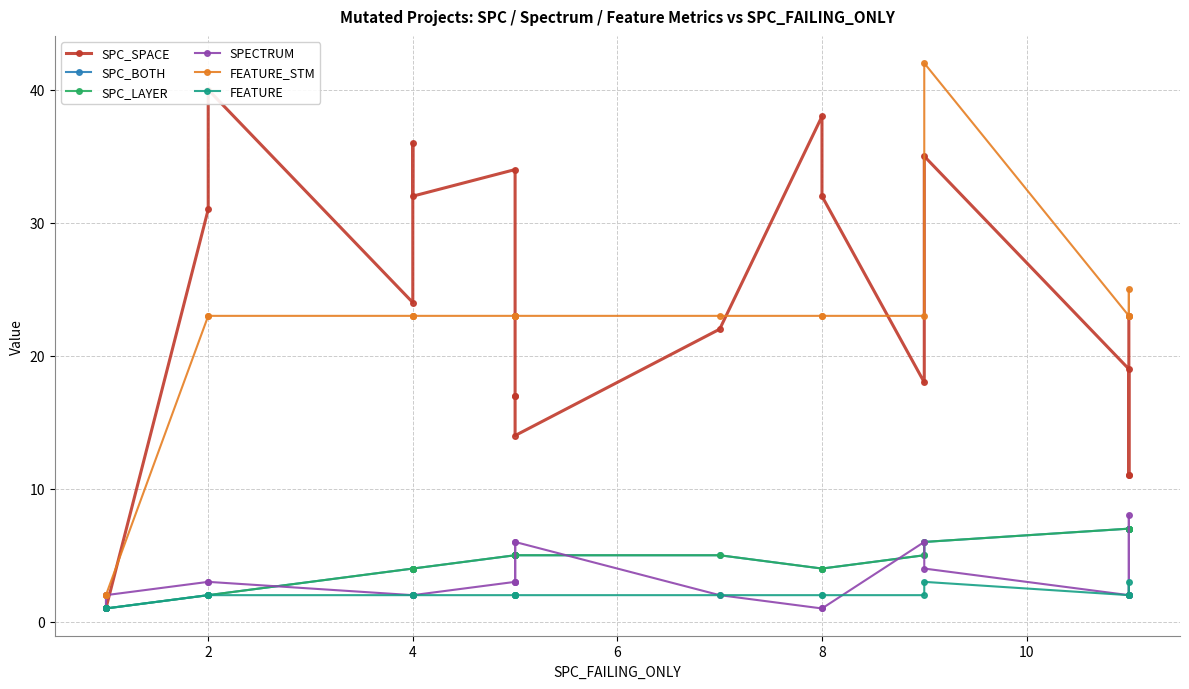

Is the value of FEATURE at 13 greater than the value of SPECTRUM at 19?

No